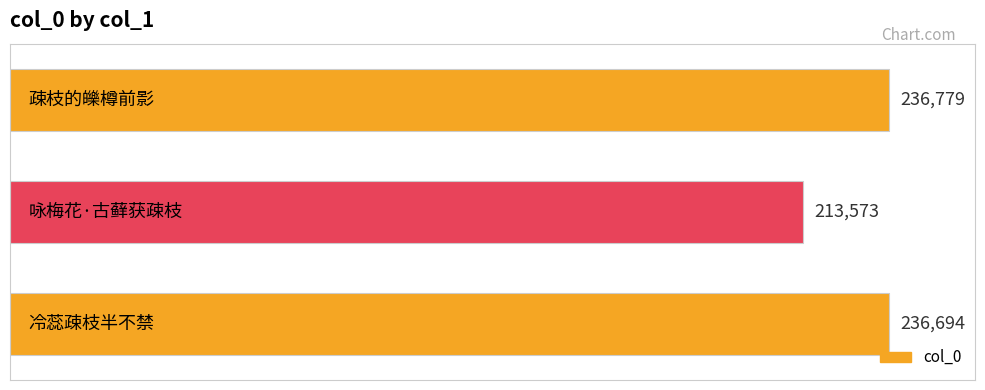

What is the average value?

229015